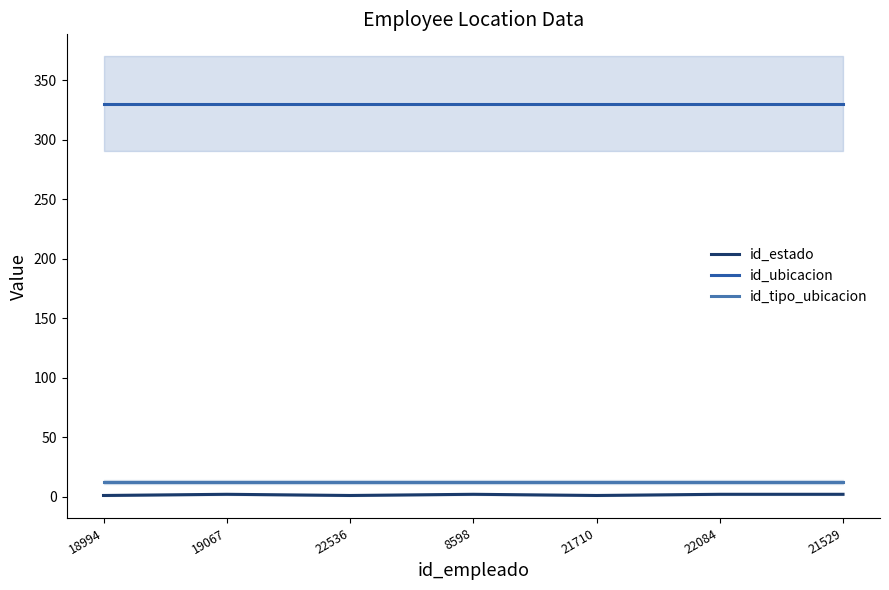

Which series has the widest spread of values?

id_estado